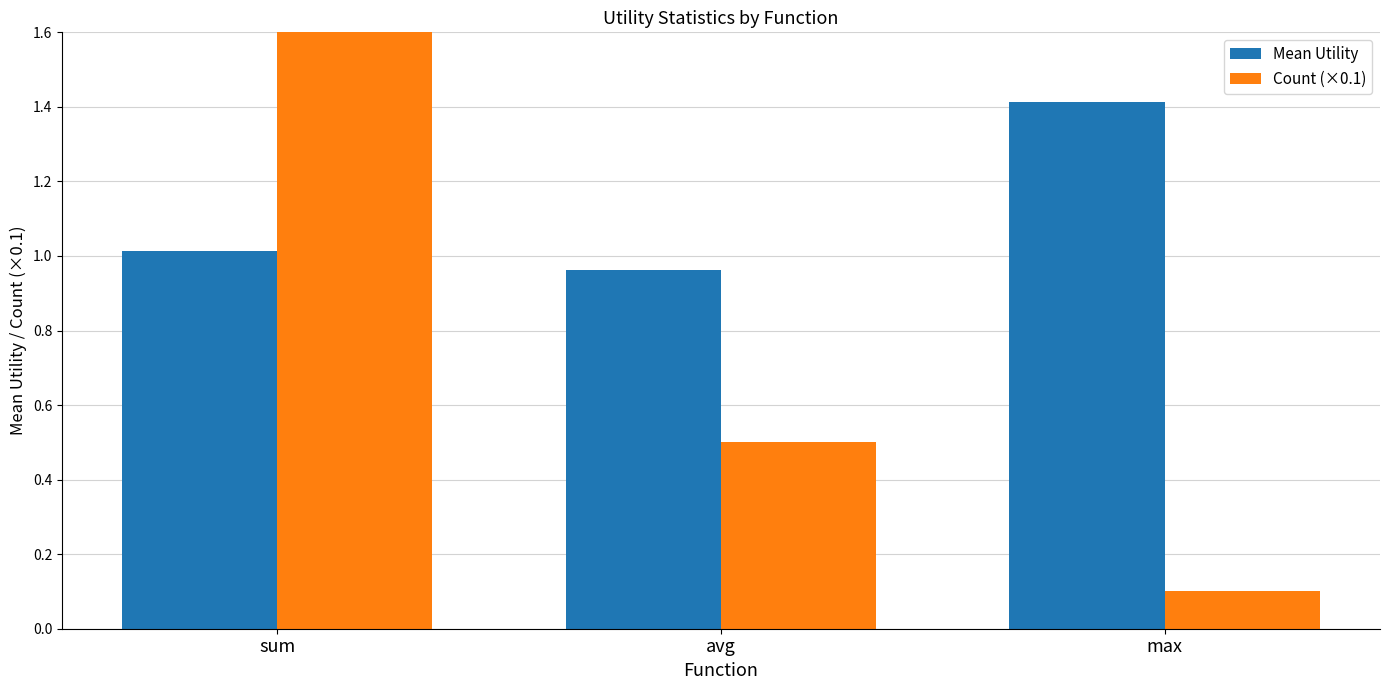

Reading right to left, what are all the values shown in this chart?

Mean Utility: max=1.4	avg=1.0	sum=1.0
Count (×0.1): max=0.1	avg=0.5	sum=1.9